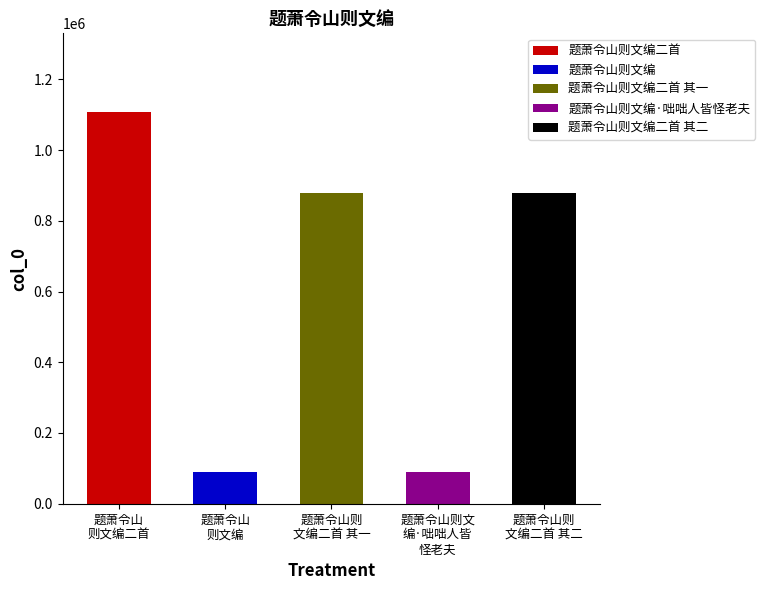

Are the bars horizontal?

No